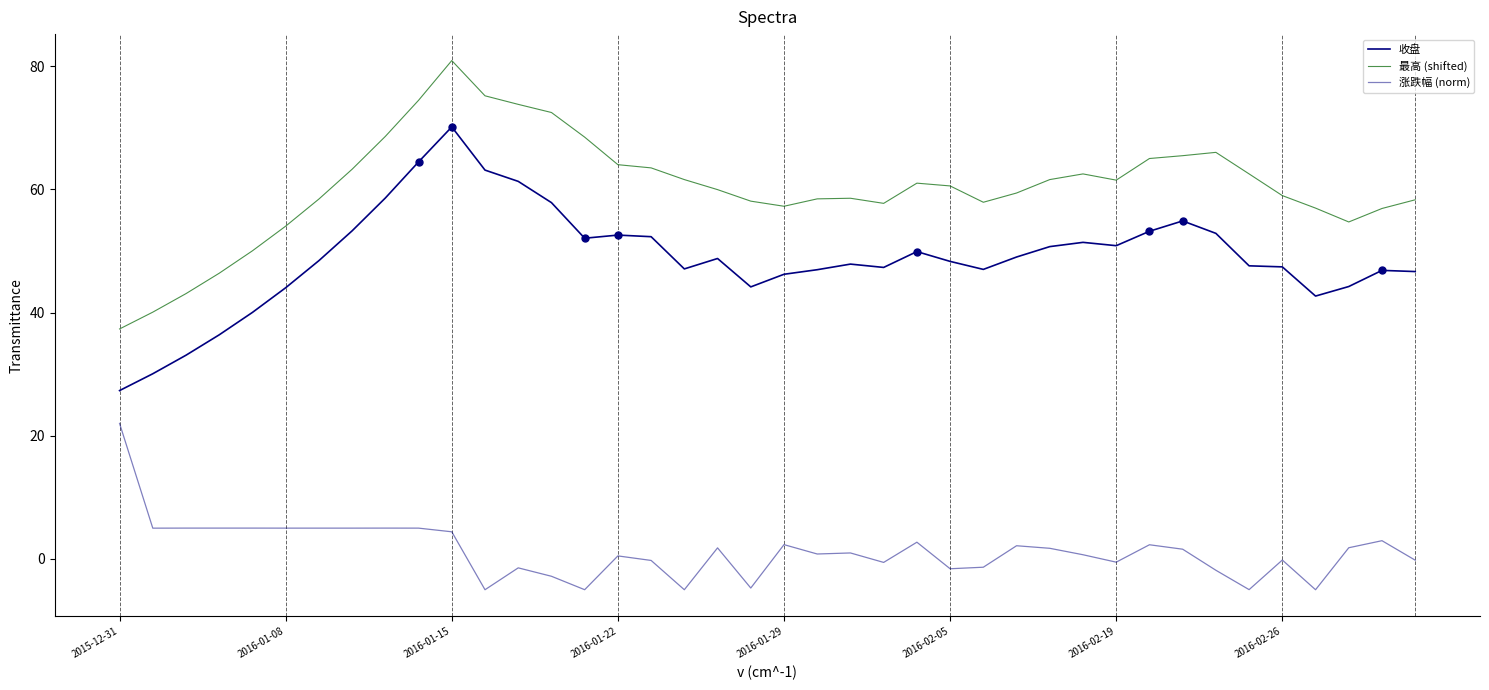

At which label does 最高 (shifted) reach its peak?

2016-01-15